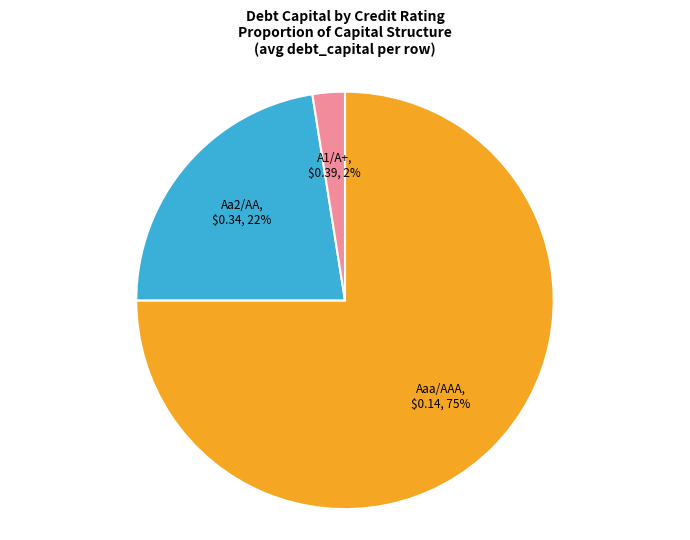

Rank the categories by value from highest to lowest.

Aaa/AAA, Aa2/AA, A1/A+